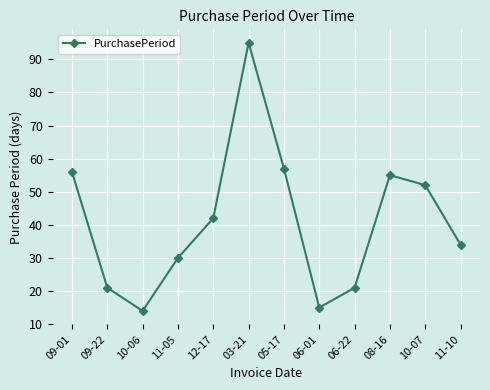

Which has a higher value, 10-06 or 10-07?

10-07